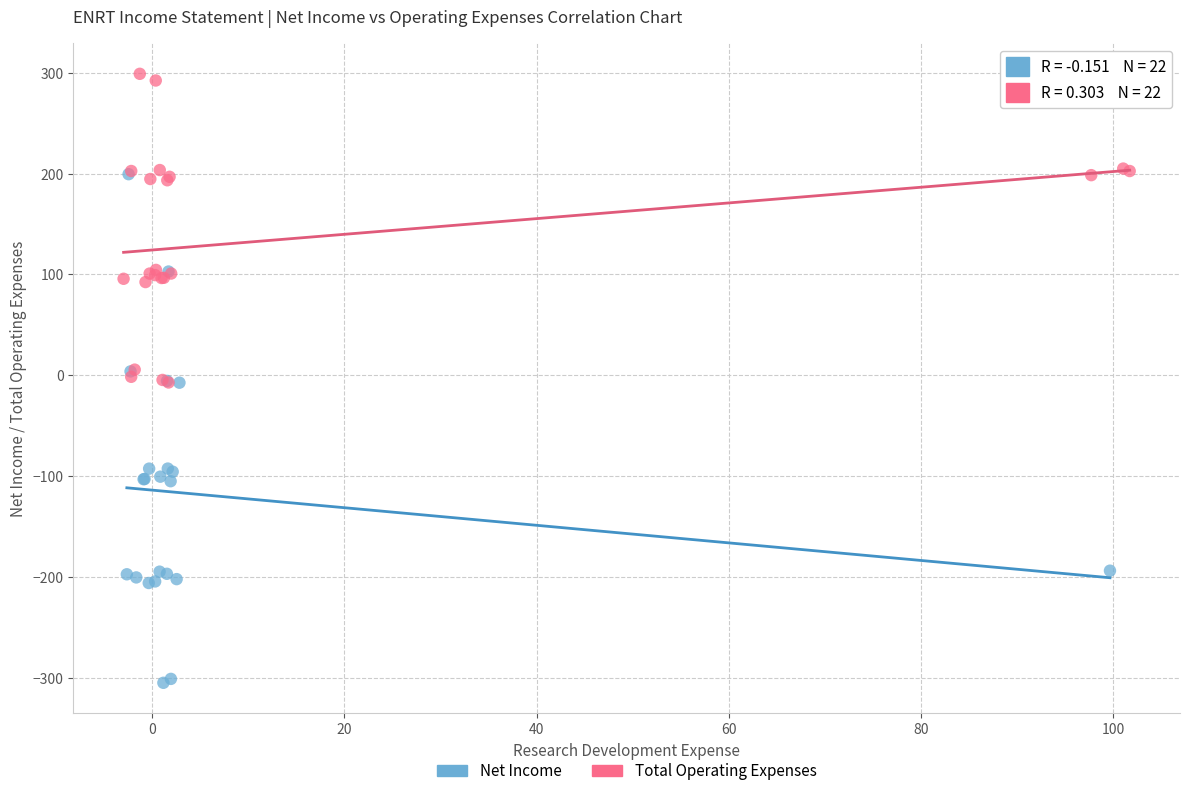

What are all the series names shown in the legend?

Net Income, Total Operating Expenses